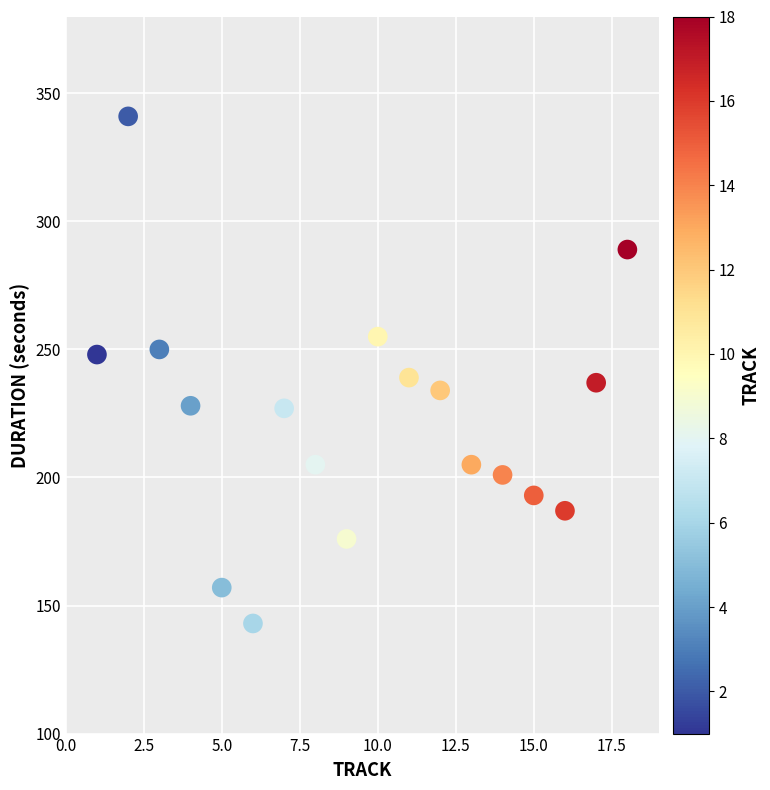

What is the range of X values (max minus min)?

17